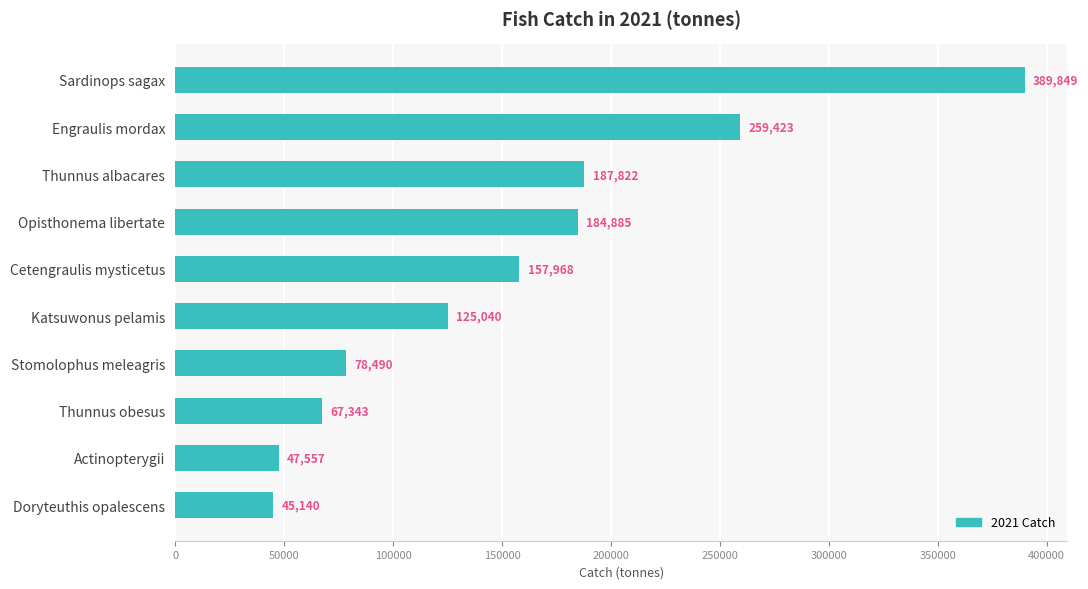

True or false: the data shows 47556.8 at Actinopterygii.

True